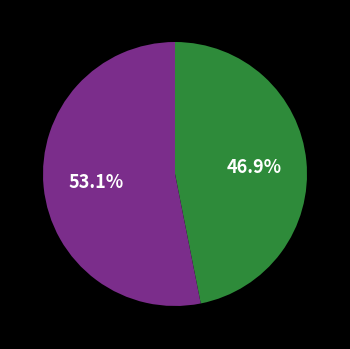

Is there any slice that represents more than half of the pie?

Yes